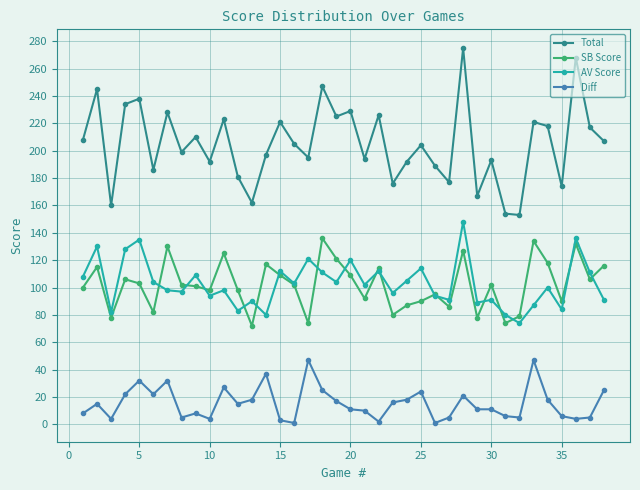

Which series has the largest range (max minus min)?

Total